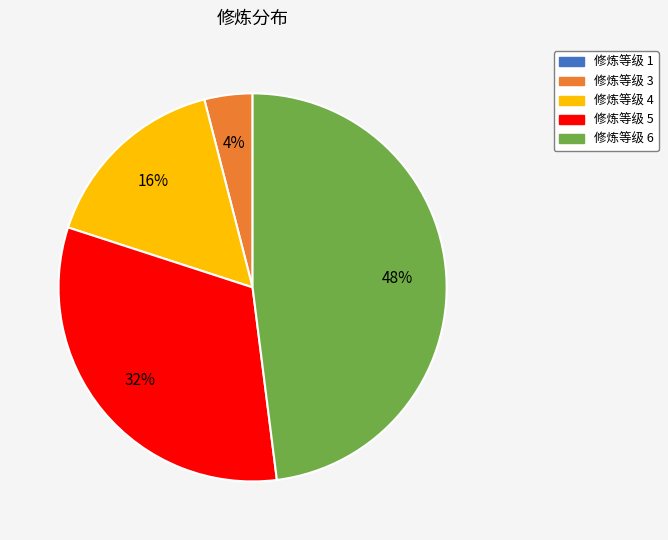

To the nearest percent, what is the difference between the largest and smallest slice percentages?

48%